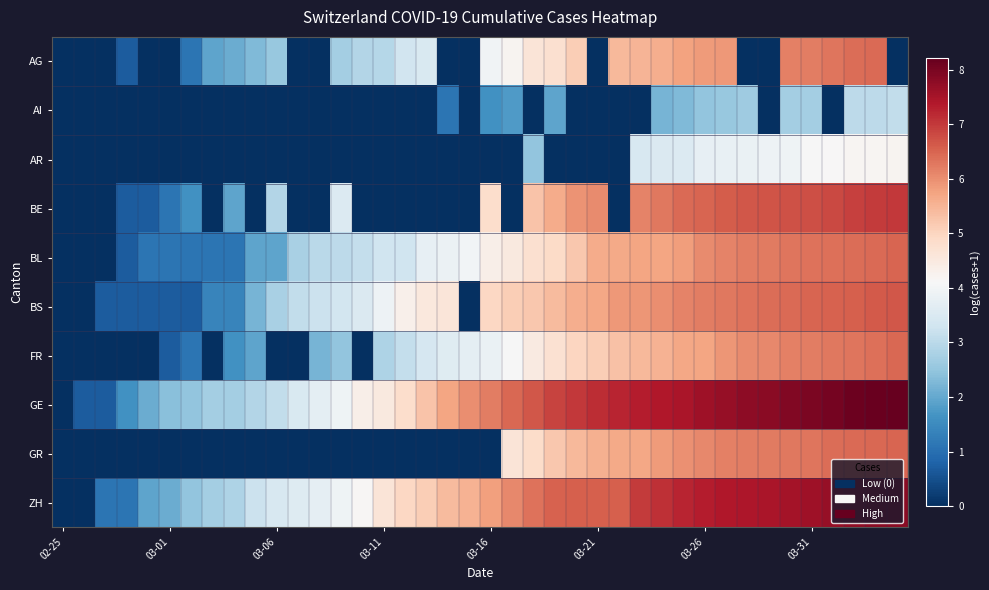

Reading right to left, what are all the values shown in this chart?

AG: 0.0	6.4	6.4	6.3	6.2	6.2	0.0	0.0	5.9	5.9	5.8	5.6	5.5	5.5	0.0	5.1	4.8	4.6	4.2	4.0	0.0	0.0	3.5	3.3	2.9	2.9	2.7	0.0	0.0	2.6	2.3	2.1	1.9	1.1	0.0	0.0	0.7	0.0	0.0	0.0
AI: 3.1	3.0	3.0	0.0	2.7	2.7	0.0	2.6	2.6	2.5	2.3	2.2	0.0	0.0	0.0	0.0	1.9	0.0	1.8	1.6	0.0	1.1	0.0	0.0	0.0	0.0	0.0	0.0	0.0	0.0	0.0	0.0	0.0	0.0	0.0	0.0	0.0	0.0	0.0	0.0
AR: 4.2	4.2	4.2	4.1	4.1	3.9	3.9	3.8	3.8	3.8	3.6	3.5	3.4	0.0	0.0	0.0	0.0	2.5	0.0	0.0	0.0	0.0	0.0	0.0	0.0	0.0	0.0	0.0	0.0	0.0	0.0	0.0	0.0	0.0	0.0	0.0	0.0	0.0	0.0	0.0
BE: 7.0	7.0	6.9	6.8	6.8	6.7	6.7	6.6	6.6	6.5	6.4	6.3	6.2	0.0	6.0	5.9	5.6	5.3	0.0	4.8	0.0	0.0	0.0	0.0	0.0	0.0	3.6	0.0	0.0	2.9	0.0	1.9	0.0	1.6	1.1	0.7	0.7	0.0	0.0	0.0
BL: 6.5	6.4	6.4	6.4	6.3	6.3	6.2	6.2	6.1	6.0	5.8	5.7	5.7	5.7	5.6	5.2	4.9	4.8	4.5	4.3	4.0	3.9	3.8	3.3	3.3	3.1	3.0	3.0	2.8	1.9	1.9	1.1	1.1	1.1	1.1	1.1	0.7	0.0	0.0	0.0
BS: 6.6	6.6	6.6	6.5	6.5	6.4	6.4	6.3	6.3	6.2	6.1	6.0	5.9	5.9	5.7	5.6	5.4	5.2	5.1	5.0	0.0	4.6	4.5	4.3	3.9	3.5	3.4	3.2	3.1	2.8	2.2	1.4	1.4	0.7	0.7	0.7	0.7	0.7	0.0	0.0
FR: 6.5	6.4	6.3	6.3	6.2	6.2	6.1	6.0	5.9	5.7	5.7	5.5	5.4	5.3	5.1	5.0	4.7	4.5	4.1	3.8	3.7	3.6	3.4	3.1	2.8	0.0	2.5	2.2	0.0	0.0	1.9	1.6	0.0	1.1	0.7	0.0	0.0	0.0	0.0	0.0
GE: 8.2	8.2	8.1	8.0	8.0	7.9	7.8	7.8	7.7	7.6	7.5	7.4	7.3	7.2	7.1	7.0	6.9	6.7	6.5	6.2	6.0	5.7	5.3	4.8	4.5	4.3	3.9	3.7	3.5	3.1	2.9	2.7	2.7	2.5	2.4	2.1	1.6	0.7	0.7	0.0
GR: 6.5	6.5	6.4	6.4	6.3	6.3	6.3	6.2	6.2	6.1	6.0	5.8	5.7	5.7	5.6	5.4	5.2	4.9	4.6	0.0	0.0	0.0	0.0	0.0	0.0	0.0	0.0	0.0	0.0	0.0	0.0	0.0	0.0	0.0	0.0	0.0	0.0	0.0	0.0	0.0
ZH: 7.8	7.8	7.7	7.7	7.6	7.5	7.5	7.4	7.4	7.3	7.2	7.1	7.0	6.6	6.6	6.6	6.5	6.3	6.1	5.8	5.5	5.4	5.1	5.0	4.6	4.2	3.9	3.7	3.6	3.4	3.2	2.8	2.7	2.5	2.1	1.9	1.1	1.1	0.0	0.0